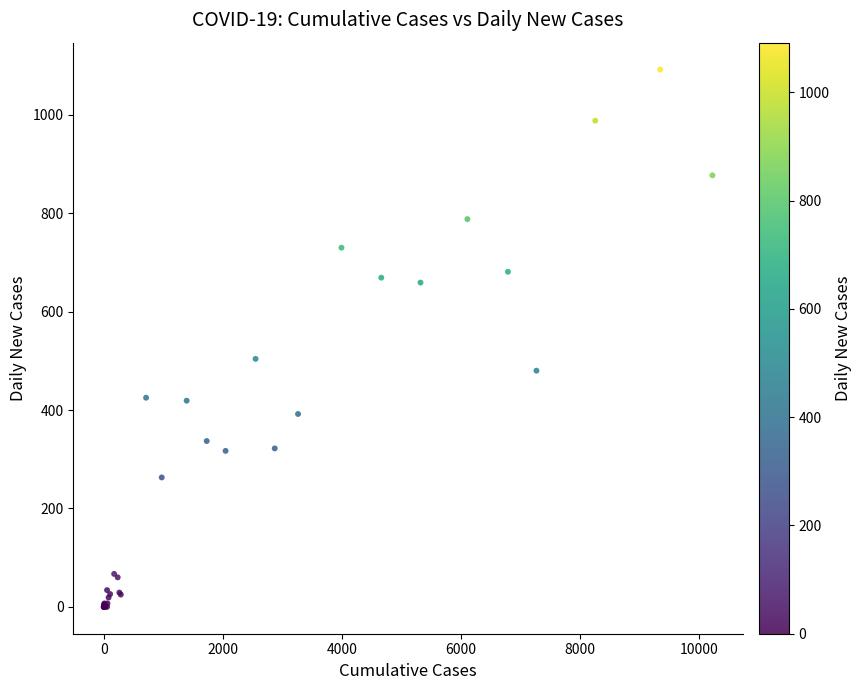

What Y value in the scatter plot is closest to 546?

504